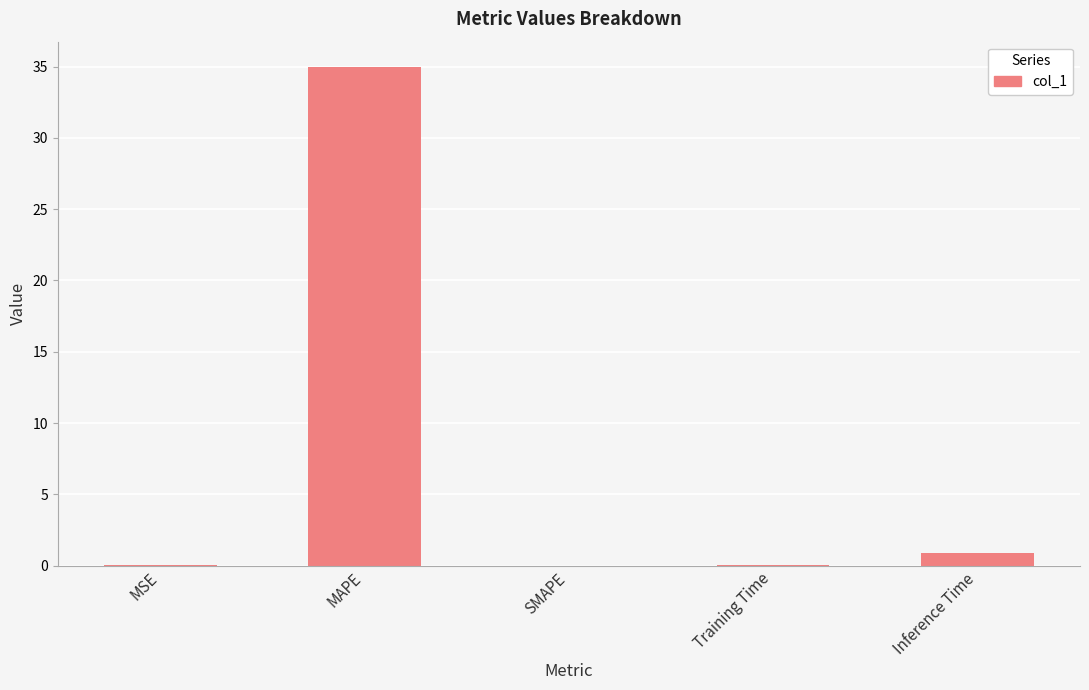

What is the sum of the values at MAPE and SMAPE?

35.0